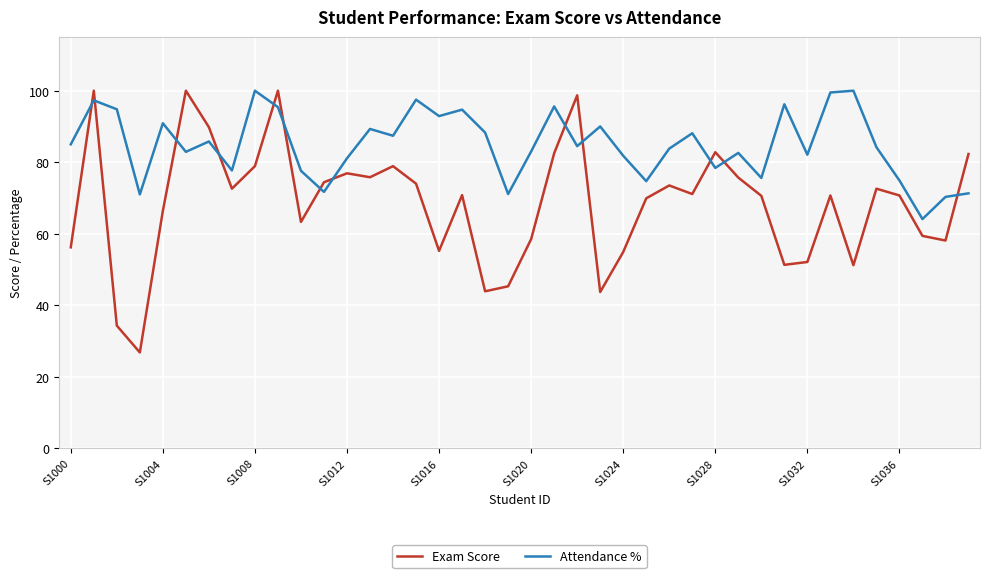

How many times do Attendance % and Exam Score cross each other?

13